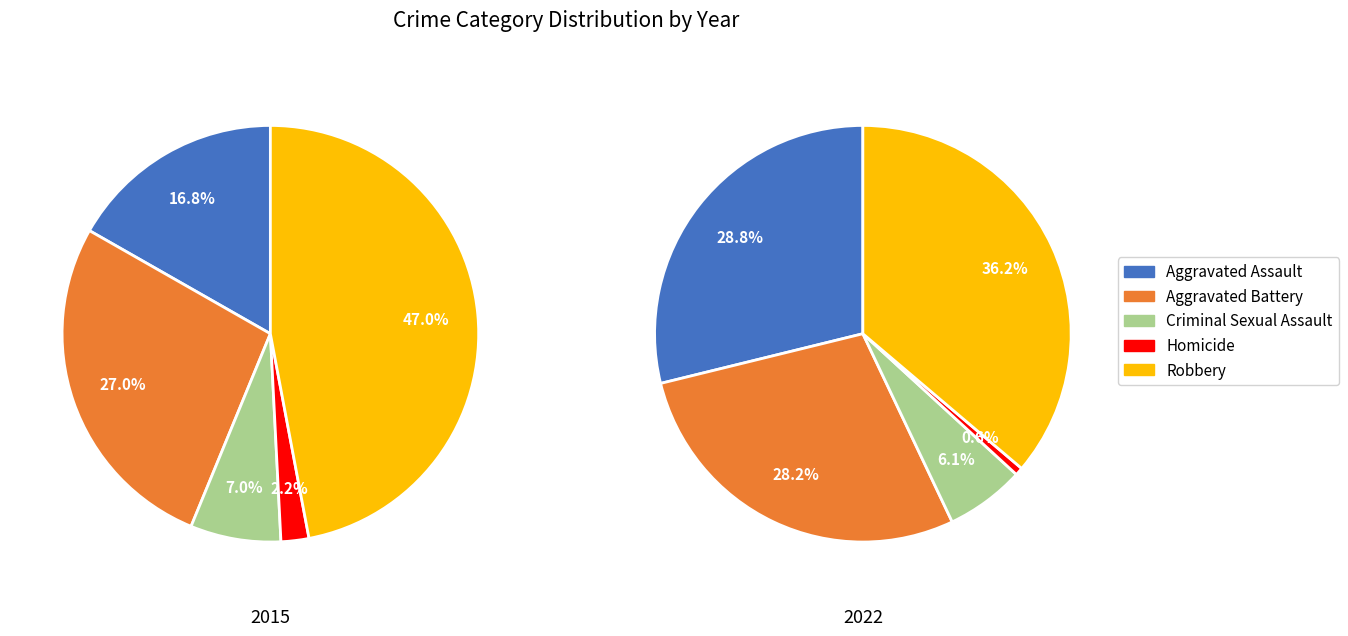

To the nearest percent, what is the combined percentage of 2 and 4?

54%